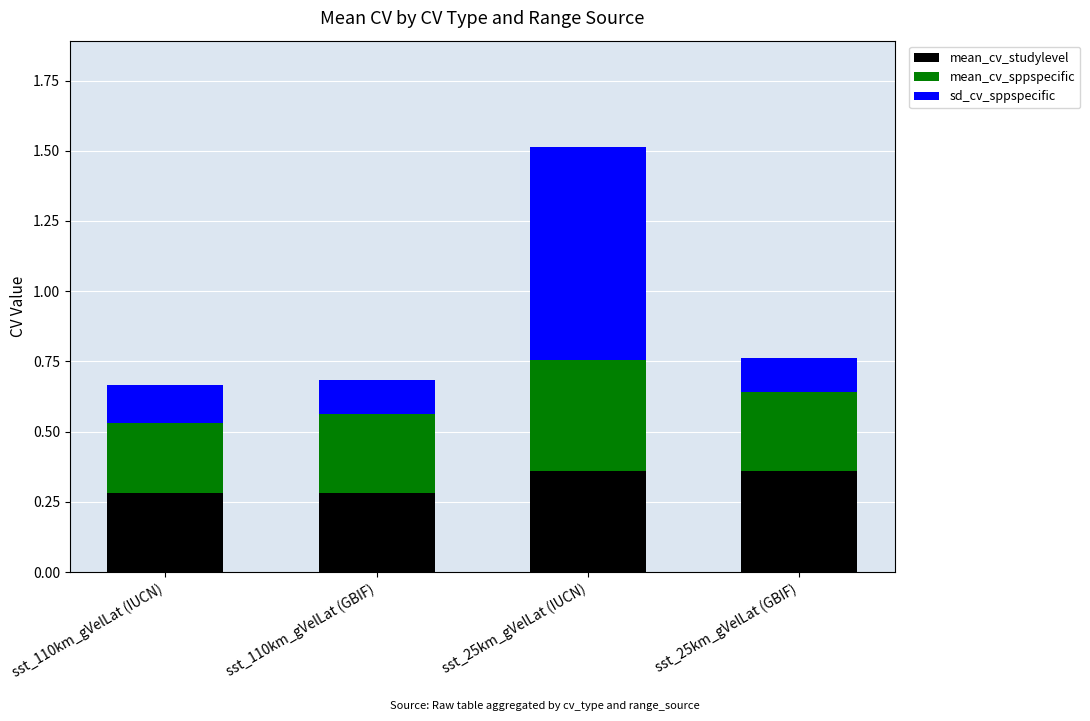

True or false: mean_cv_studylevel has a value of 0.5 at sst_110km_gVelLat (GBIF).

False